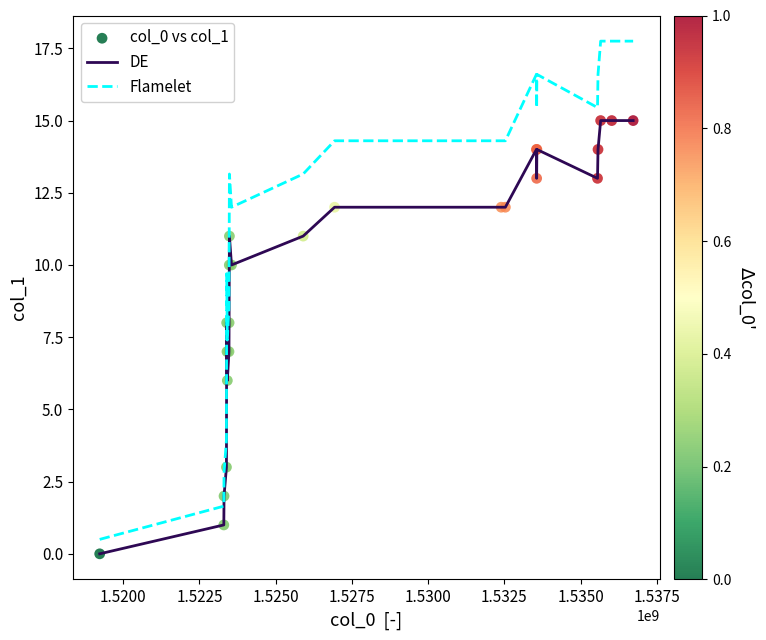

Which series has the largest total across all categories?

Flamelet